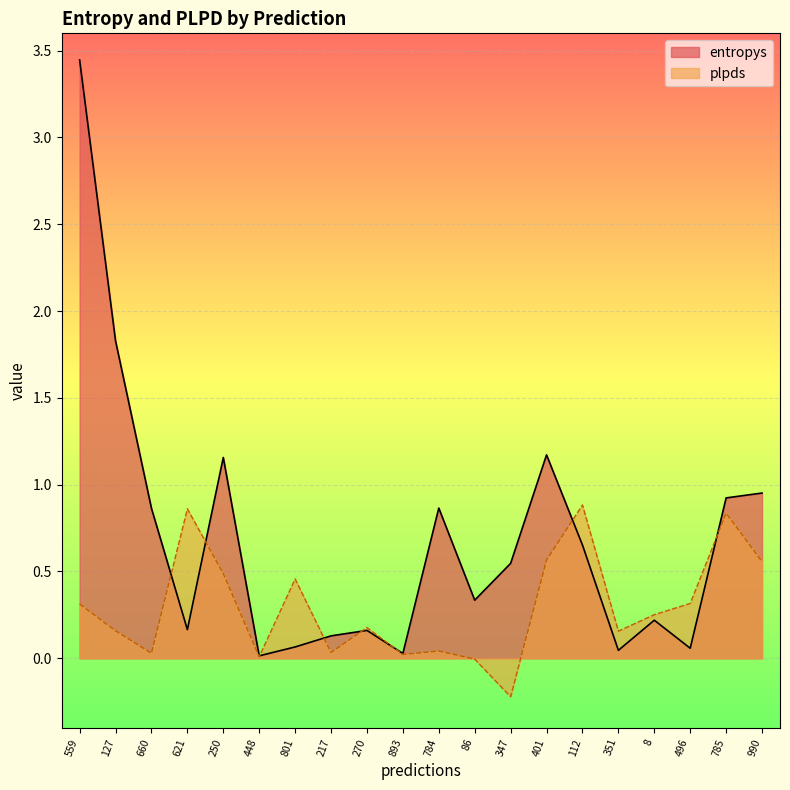

After their last crossing, which series has the higher values: entropys or plpds?

entropys